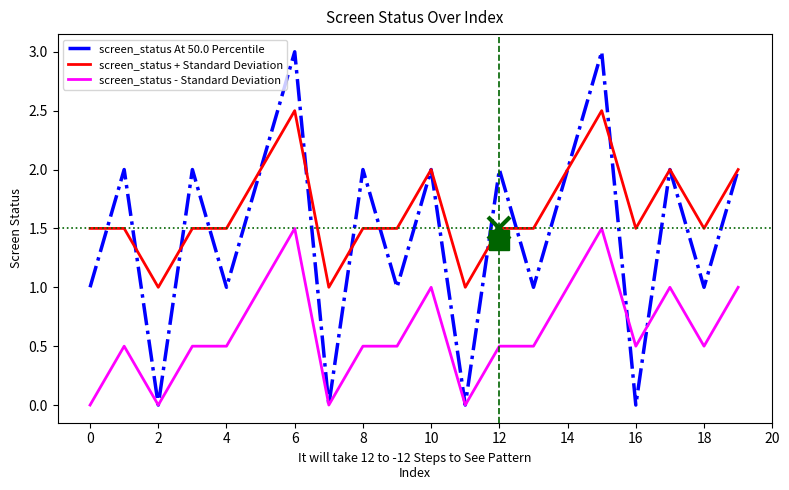

True or false: screen_status - Standard Deviation has more than 0 interior local peaks.

True